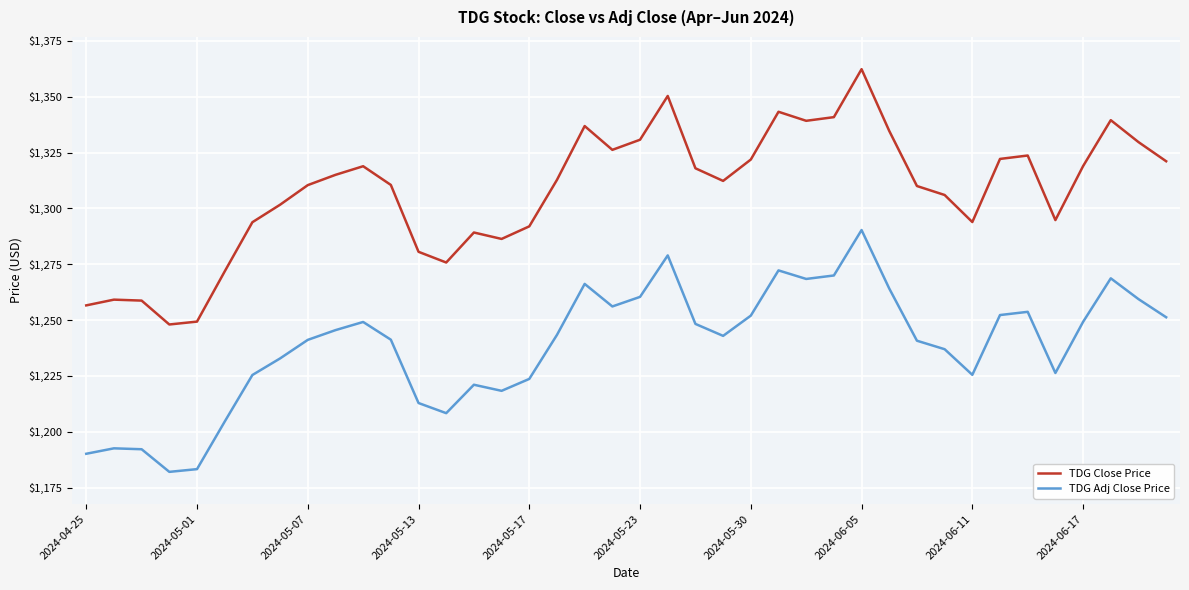

Which series has the largest total across all categories?

TDG Close Price